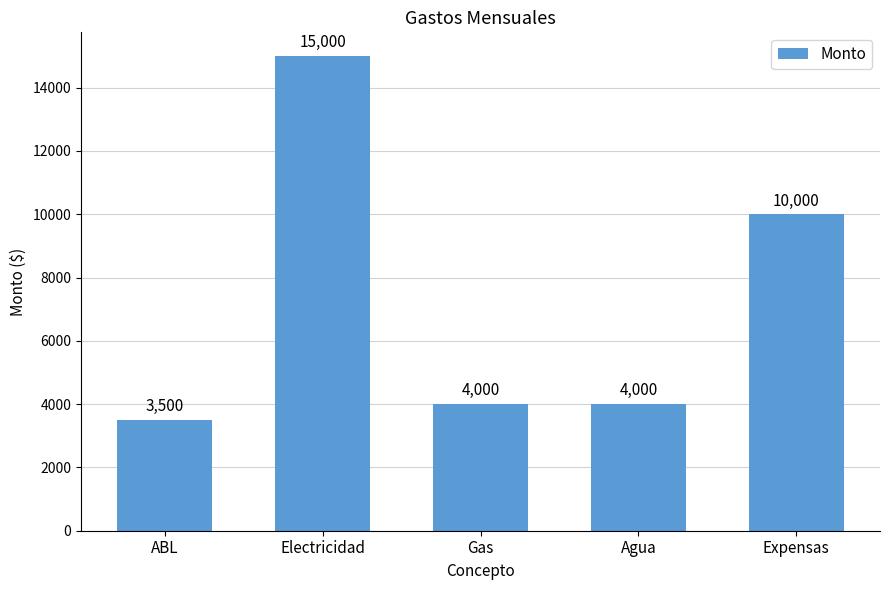

Which label corresponds to the smallest value in the chart?

ABL